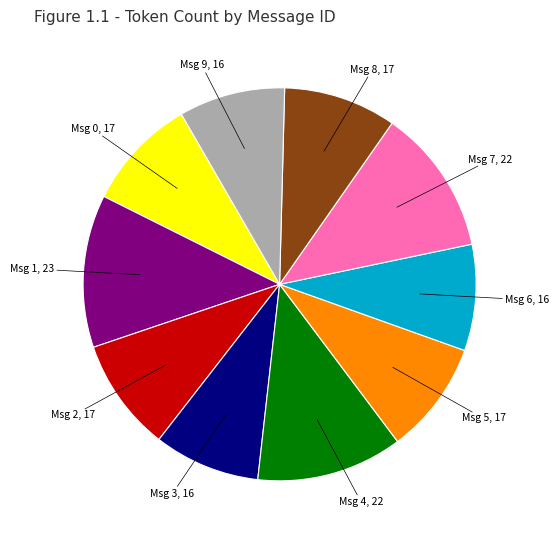

Does any single category account for the majority?

No